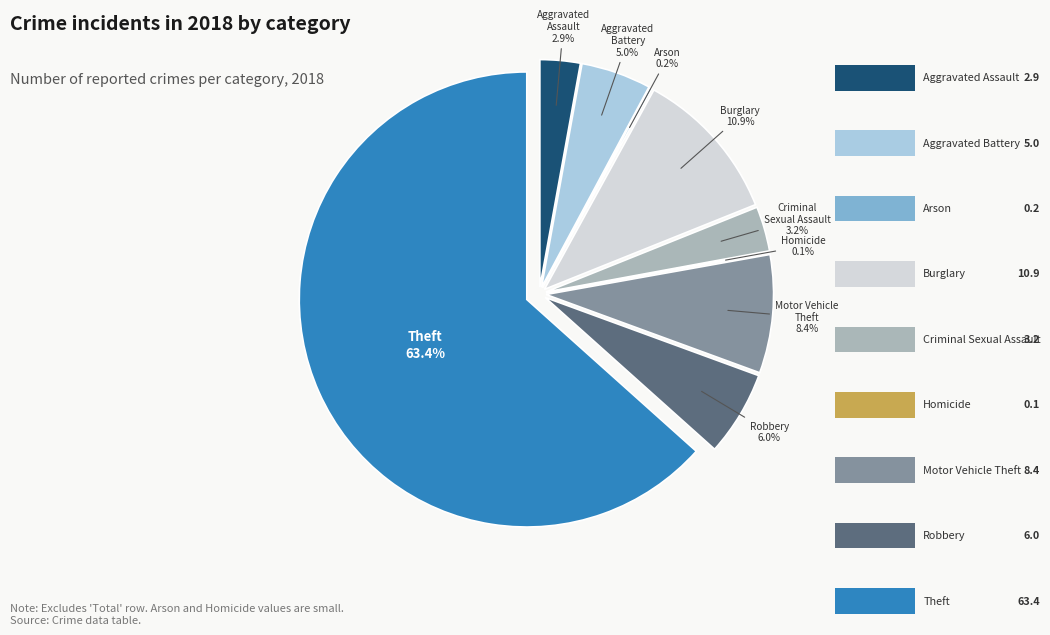

How many segments does this pie chart have?

9